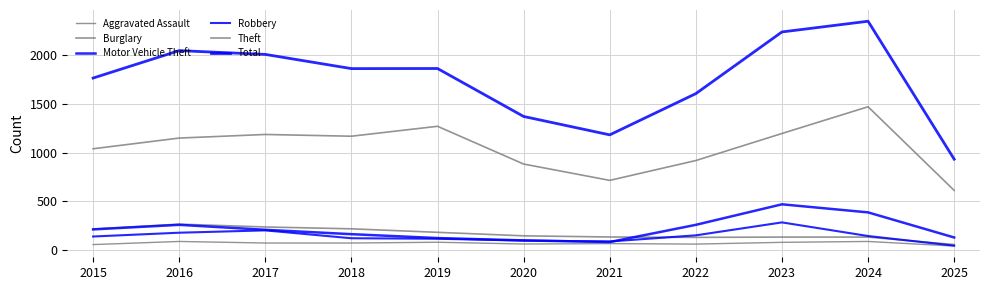

What is the maximum value for Theft?

1473